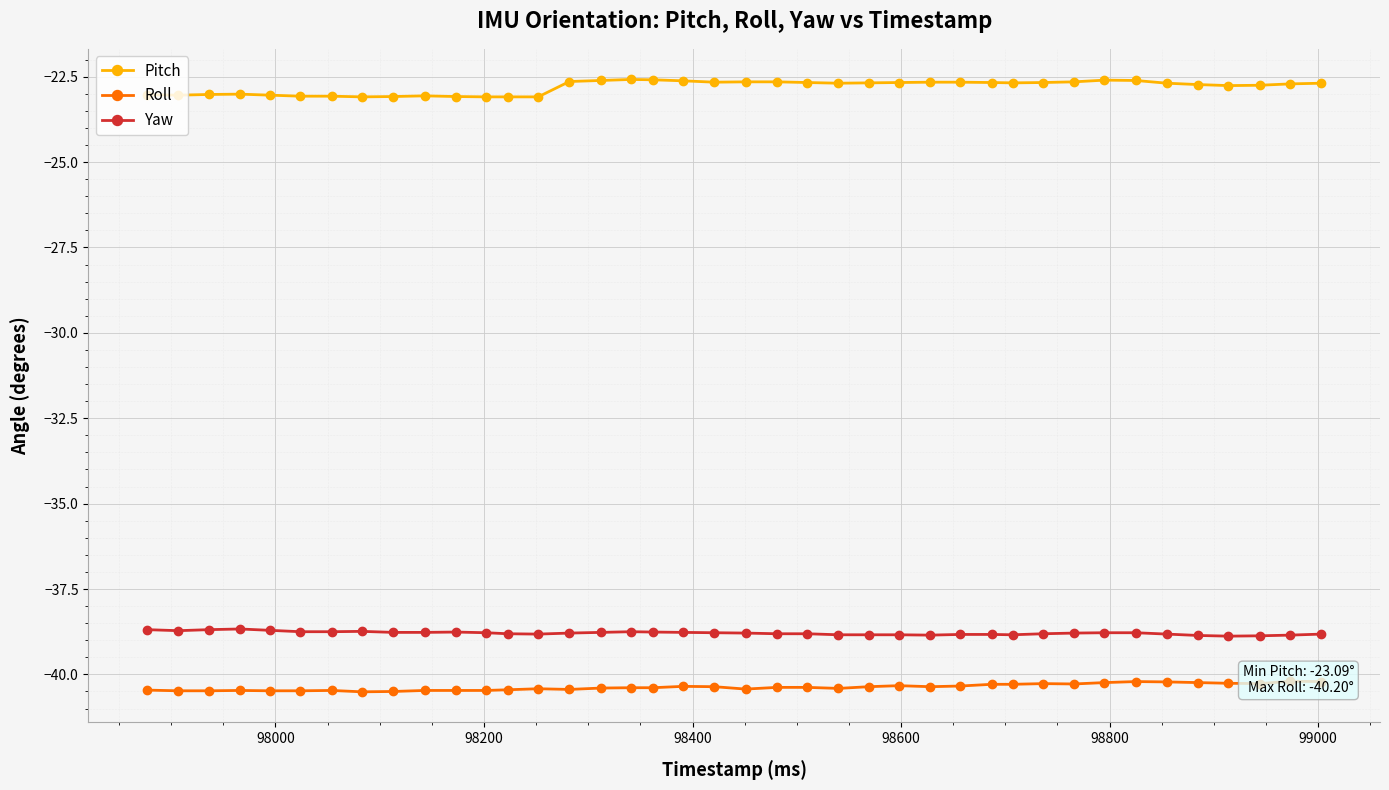

True or false: Yaw has more than 0 points higher than both neighbors.

True